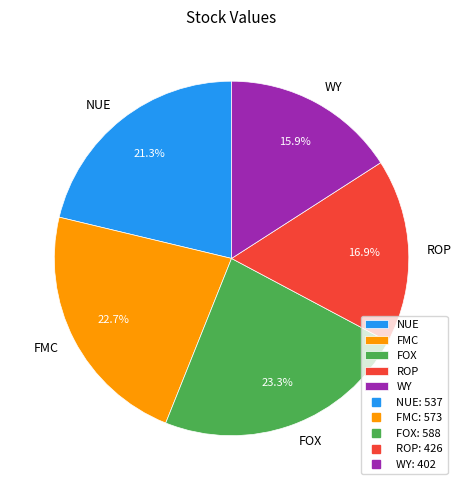

To the nearest percent, what portion does WY represent?

16%